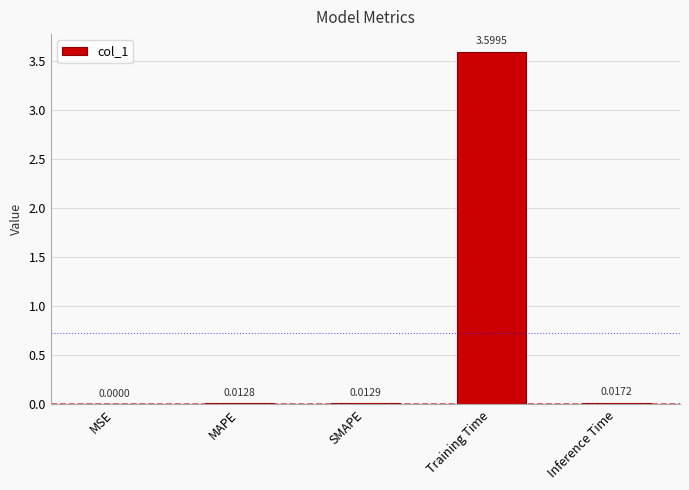

At which category does the chart reach its peak across all series?

Training Time